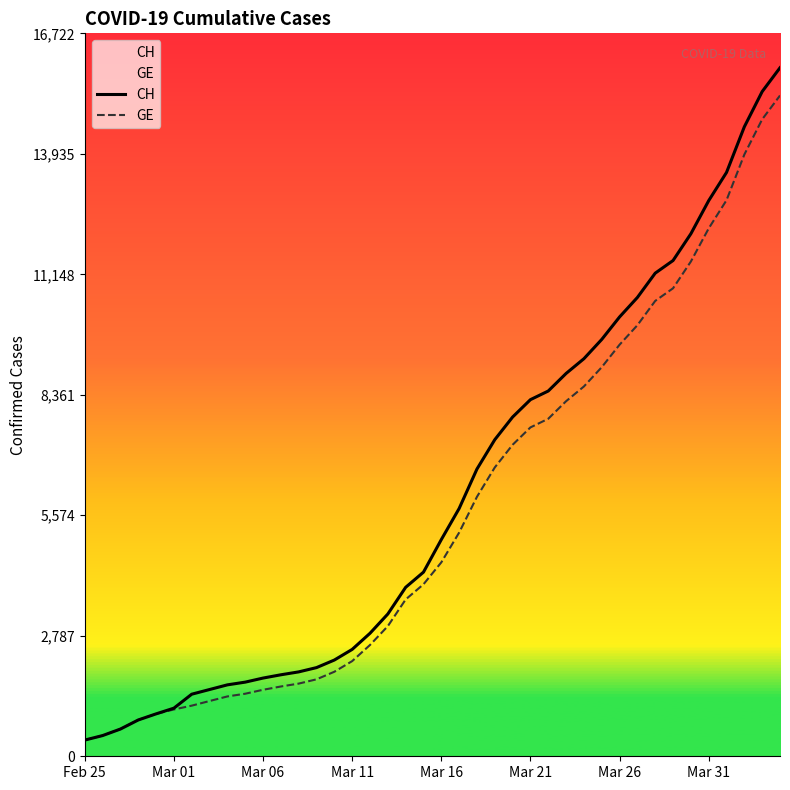

At which category is the sum across all series the highest?

39